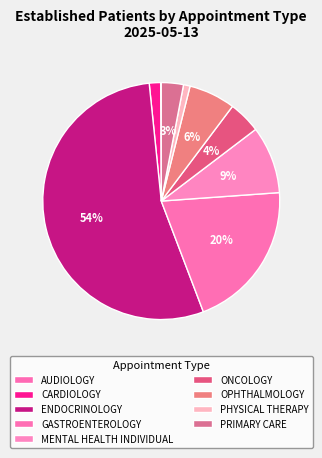

What percentage is the ENDOCRINOLOGY slice, to the nearest percent?

54%